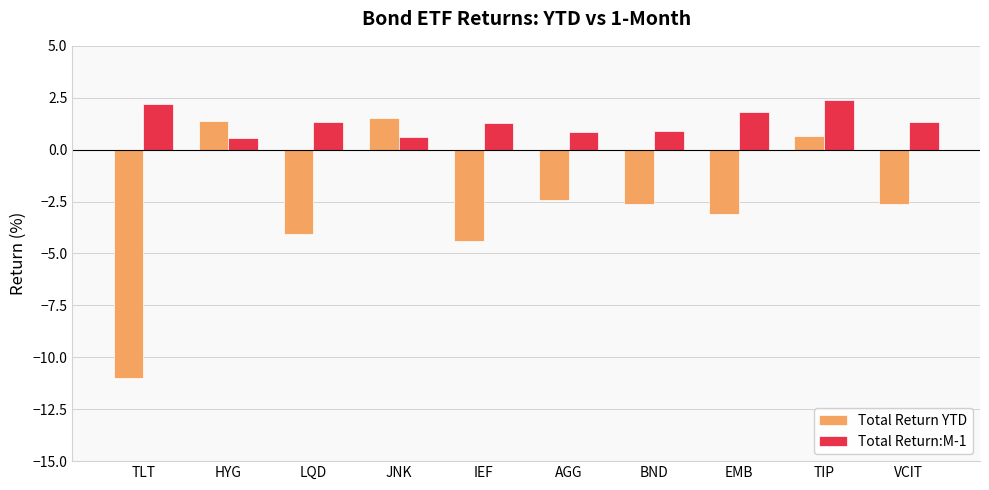

Is it true that Total Return:M-1 equals 2.2 at TLT?

True